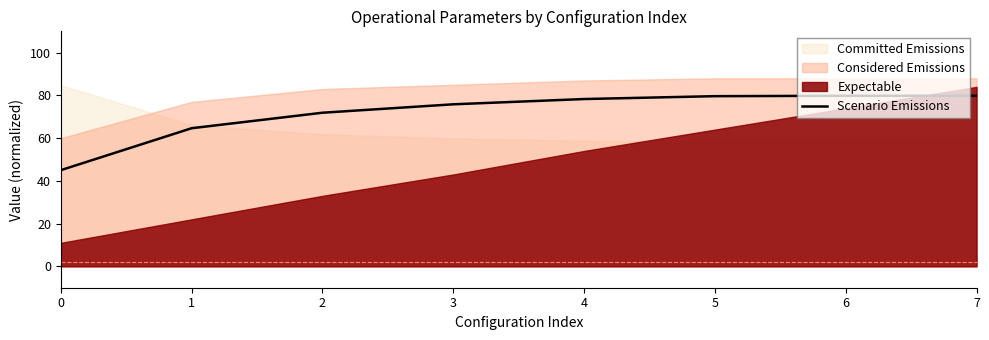

What is the approximate value at 0?

45.0